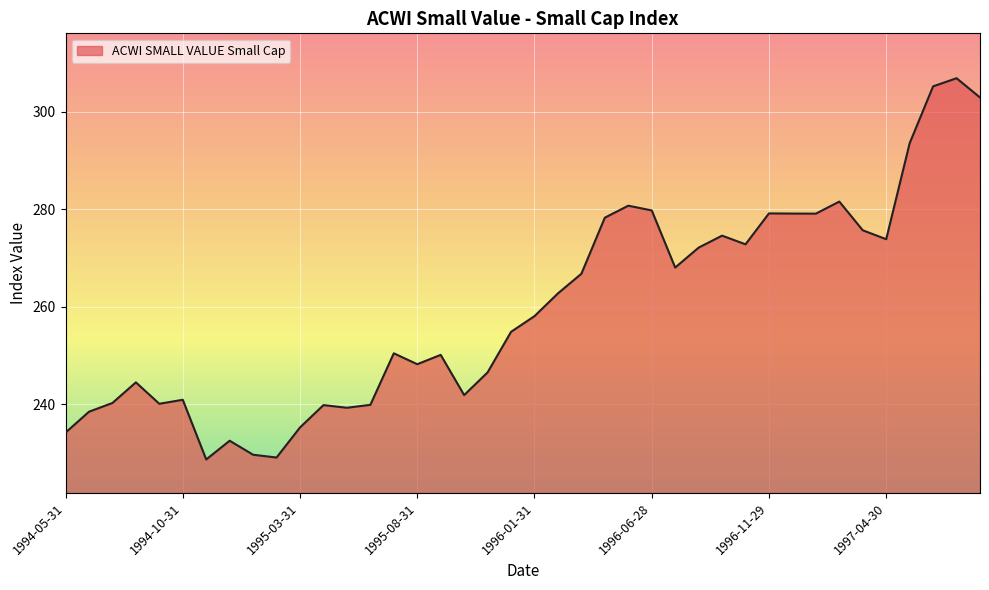

What is the greatest value displayed?

306.9